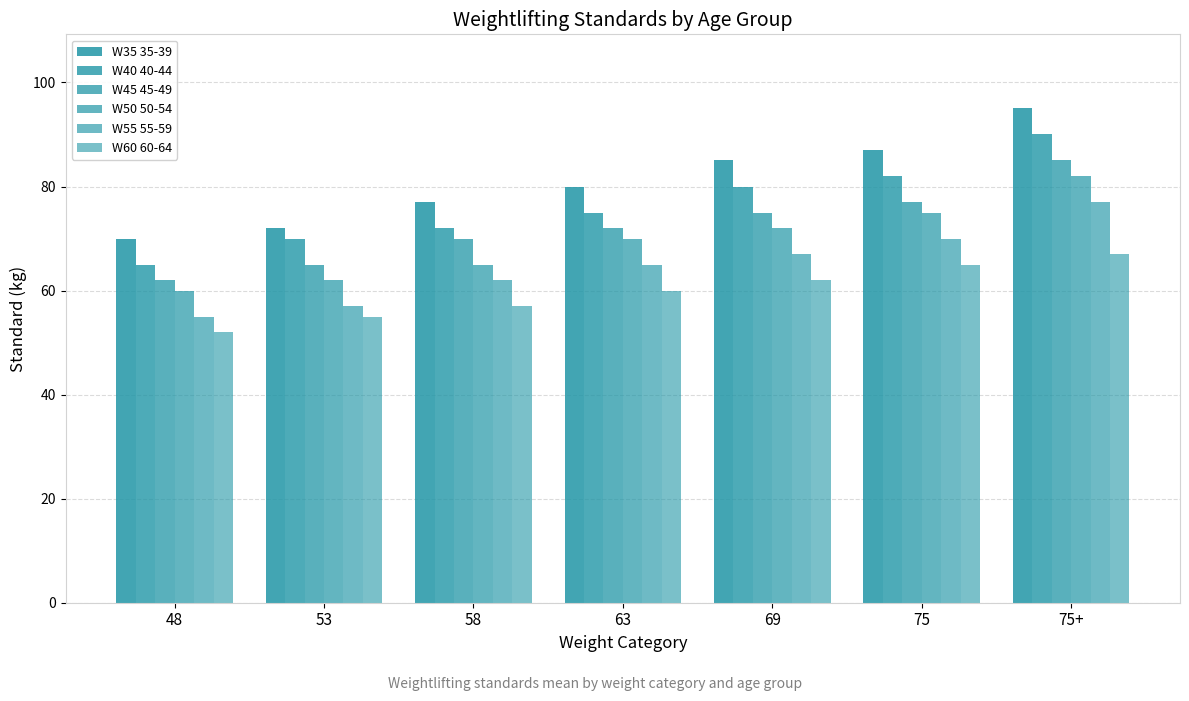

The value of W50 50-54 at 75 is 29. True or false?

False